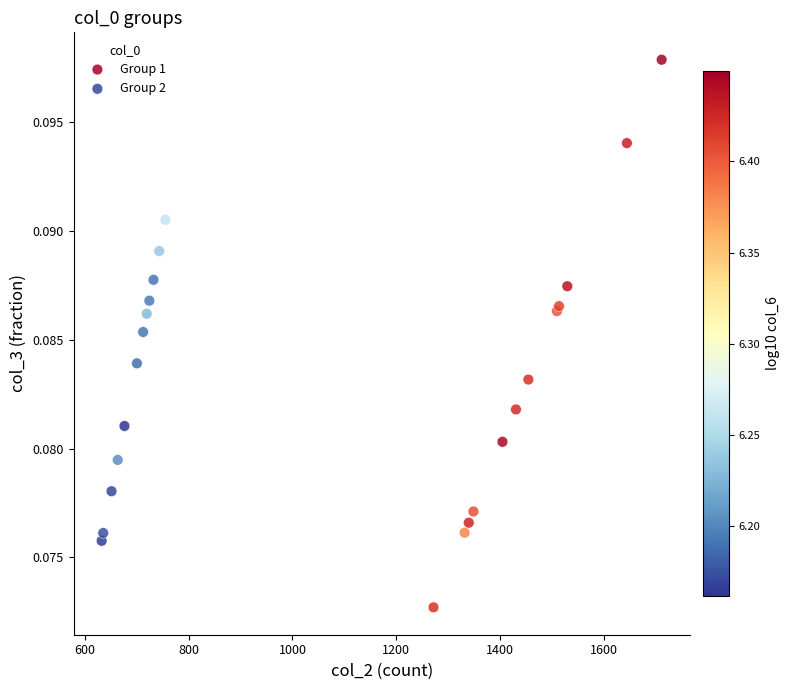

Which series has the widest spread of Y values?

Group 1